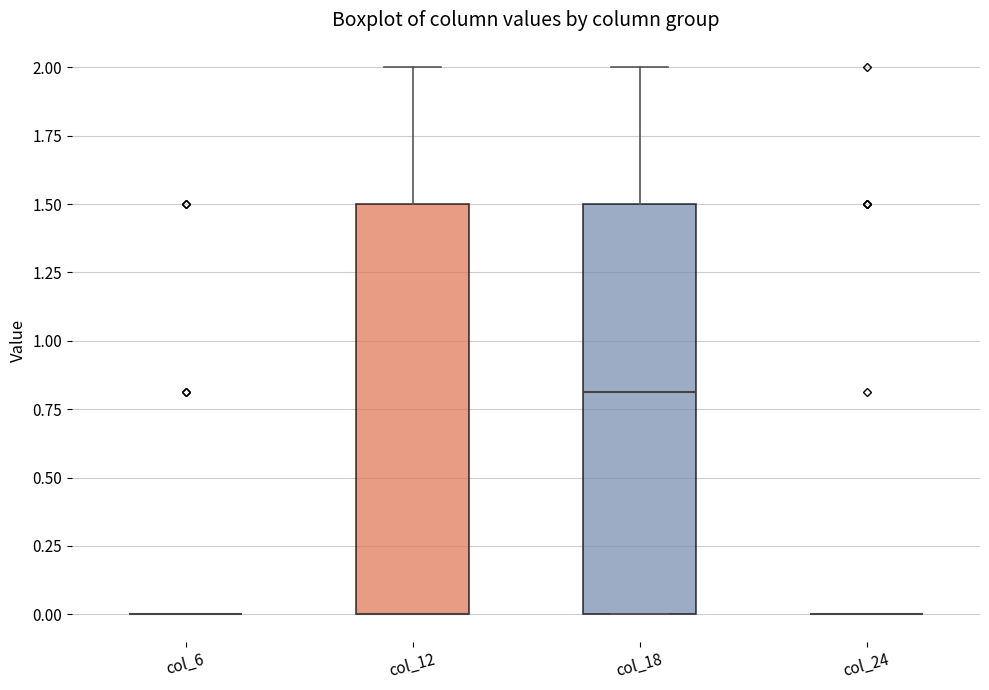

Reading left to right, read every box against the y-axis: the position of its median line, the range the box covers, and the ends of its whiskers. The values are not printed on the chart, so give them approximately, as read against the axis.

col_6: box collapsed to a line at 0.0, whiskers 0.0 to 0.0
col_12: median 0.0 (drawn on the box's lower edge), box 0.0 to 1.5, whiskers 0.0 to 2.0
col_18: median 0.8, box 0.0 to 1.5, whiskers 0.0 to 2.0
col_24: box collapsed to a line at 0.0, whiskers 0.0 to 0.0